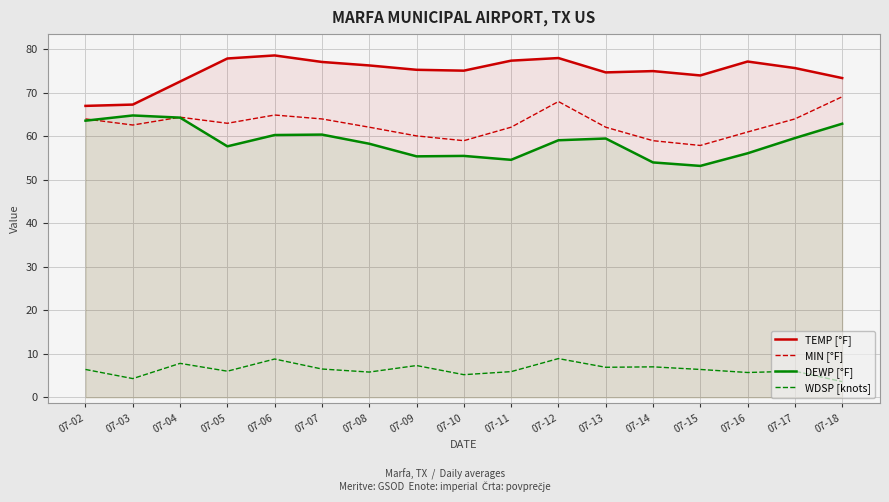

Rank the series at 07-11 from highest to lowest value.

TEMP [°F], MIN [°F], DEWP [°F], WDSP [knots]